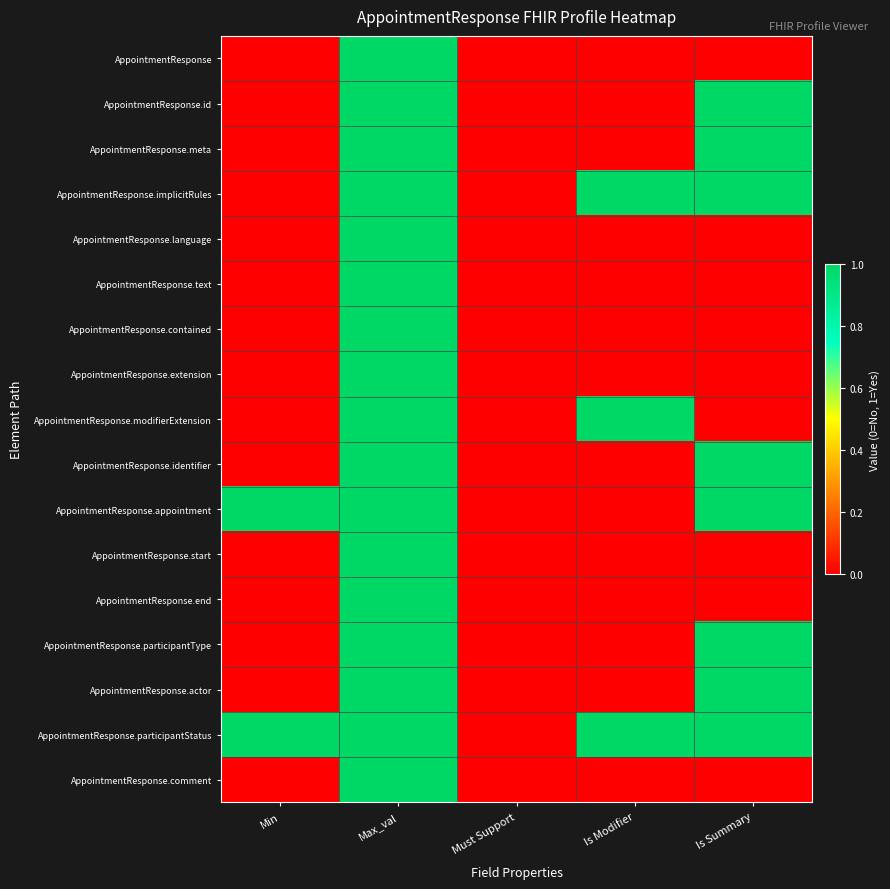

Which series has the largest total across all categories?

AppointmentResponse.participantStatus